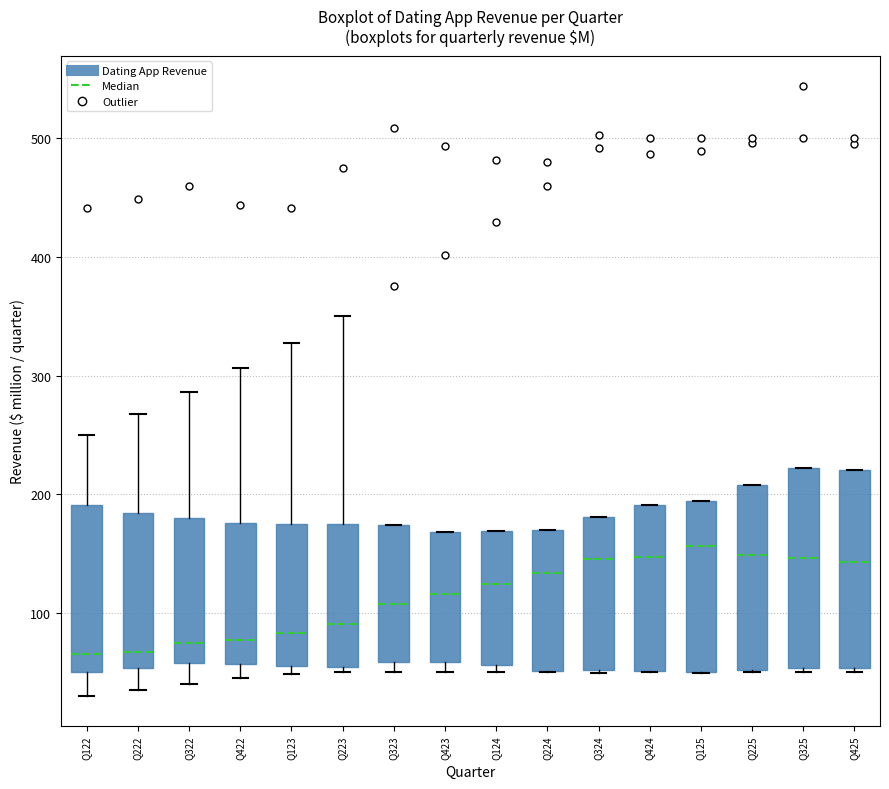

Reading left to right, transcribe this box plot: for each box, give where its median line is, the range the box spans, and where its two whiskers end, as read against the y-axis. The values are not printed on the chart, so give them approximately, as read against the axis.

Q122: median 70, box 50 to 190, whiskers 30 to 250
Q222: median 70, box 50 to 180, whiskers 40 to 270
Q322: median 70, box 60 to 180, whiskers 40 to 290
Q422: median 80, box 60 to 180, whiskers 50 to 310
Q123: median 80, box 60 to 170, whiskers 50 to 330
Q223: median 90, box 50 to 170, whiskers 50 (just below the box's lower edge) to 350
Q323: median 110, box 60 to 170, whiskers 50 to 170
Q423: median 120, box 60 to 170, whiskers 50 to 170
Q124: median 120, box 60 to 170, whiskers 50 to 170
Q224: median 130, box 50 to 170, whiskers 50 to 170
Q324: median 150, box 50 to 180, whiskers 50 to 180
Q424: median 150, box 50 to 190, whiskers 50 to 190
Q125: median 160, box 50 to 190, whiskers 50 to 190
Q225: median 150, box 50 to 210, whiskers 50 to 210
Q325: median 150, box 50 to 220, whiskers 50 (just below the box's lower edge) to 220
Q425: median 140, box 50 to 220, whiskers 50 to 220